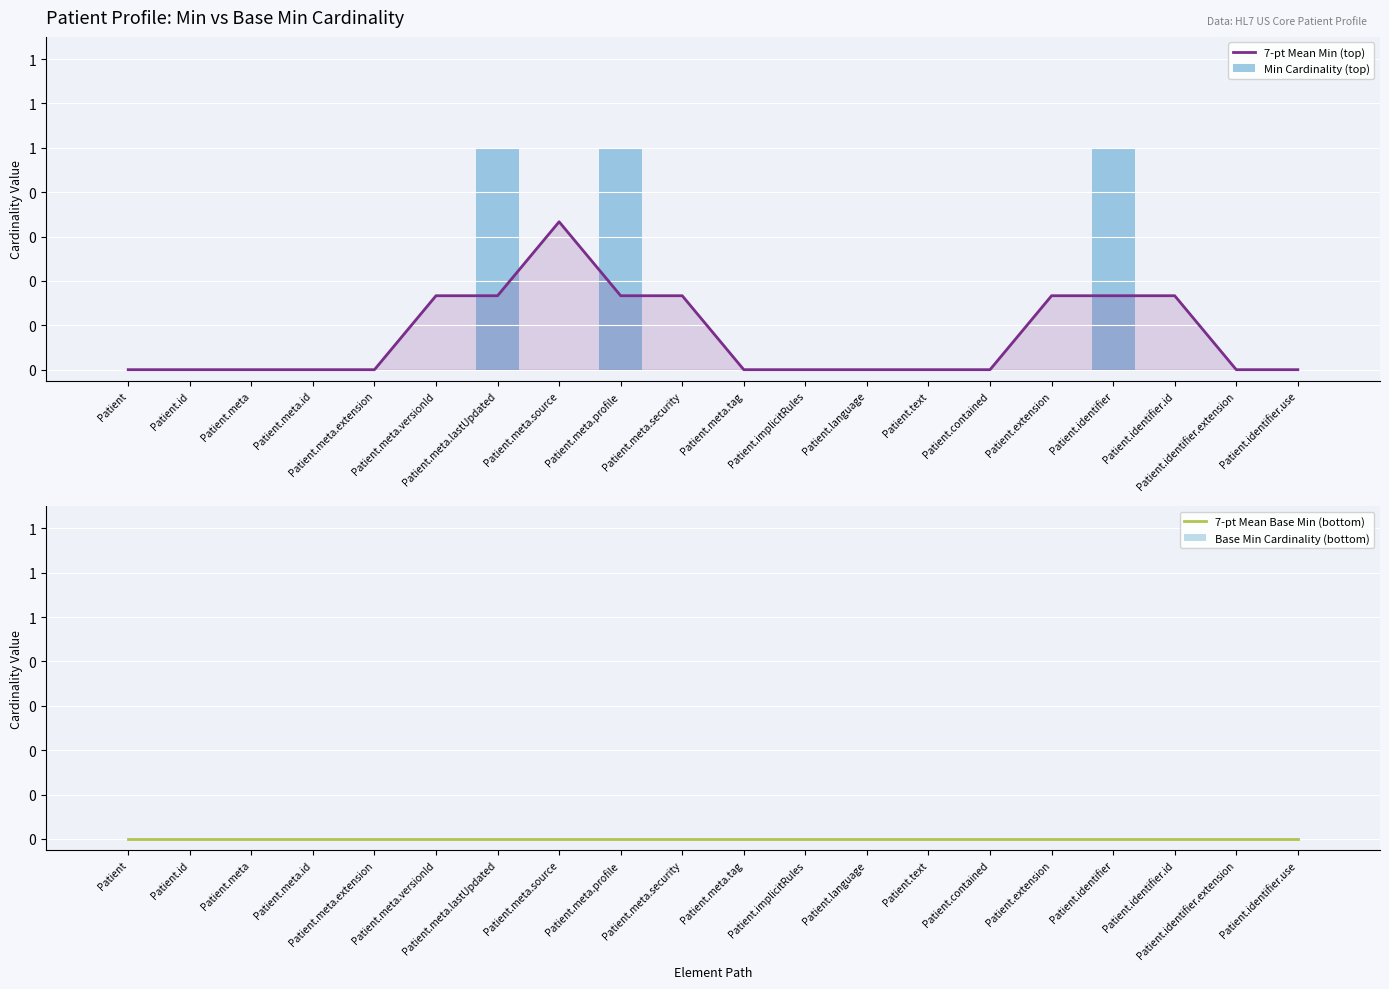

Which series has the largest total across all categories?

7-pt Mean Min (top)